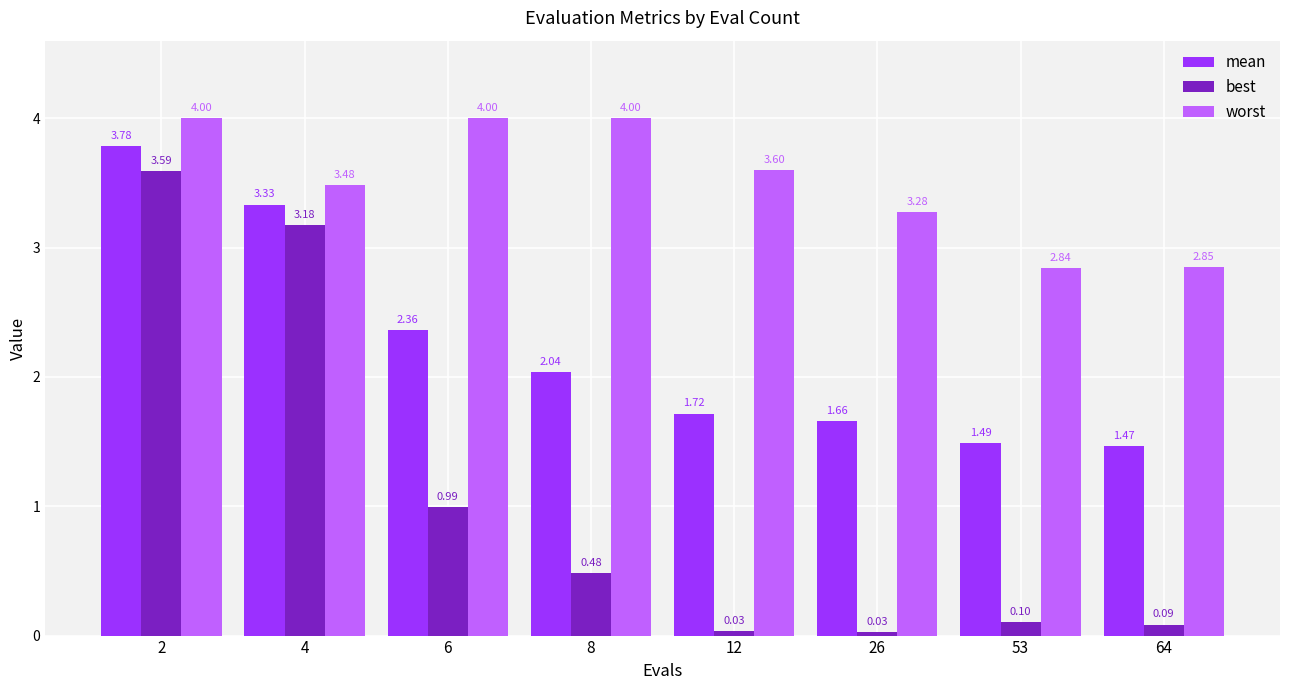

What is the total value across all series at 64?

4.4